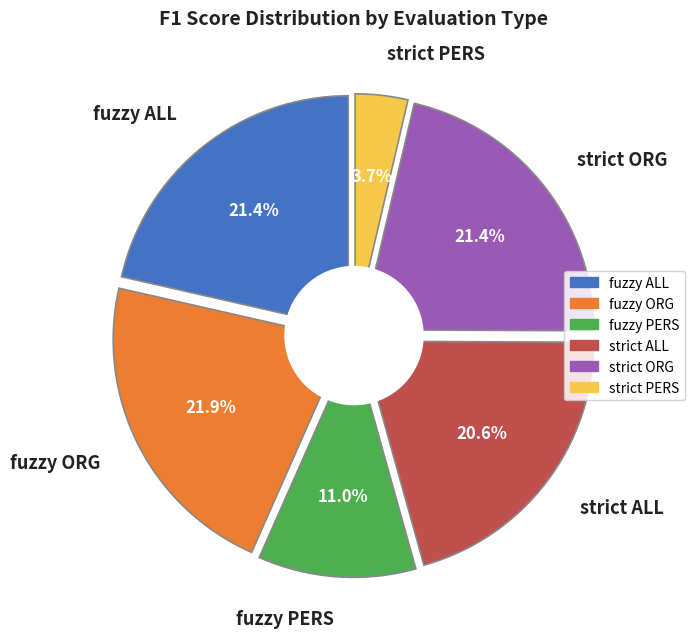

True or false: fuzzy ALL accounts for 21% of the total.

True